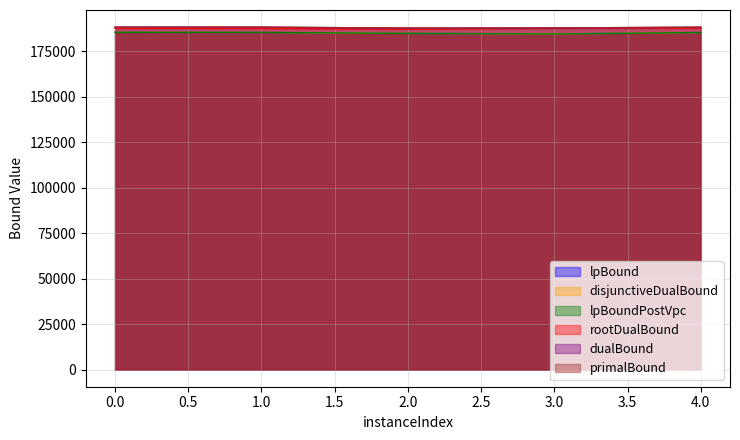

How many distinct data groups are displayed?

6